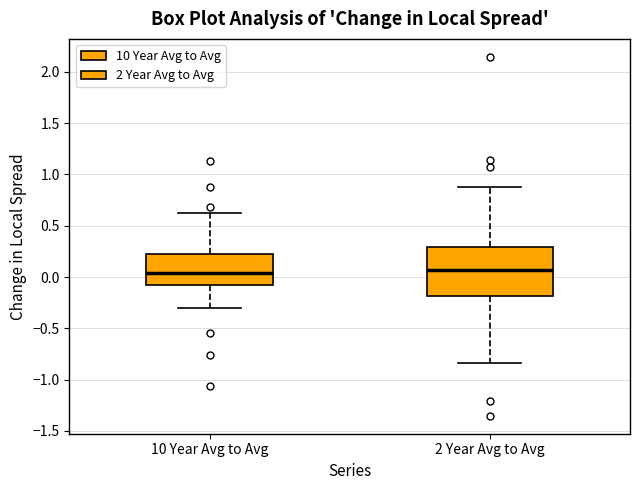

Where is the upper edge of the box for 10 Year Avg to Avg on the y-axis? The values are not printed on the chart, so give them approximately, as read against the axis.

0.20